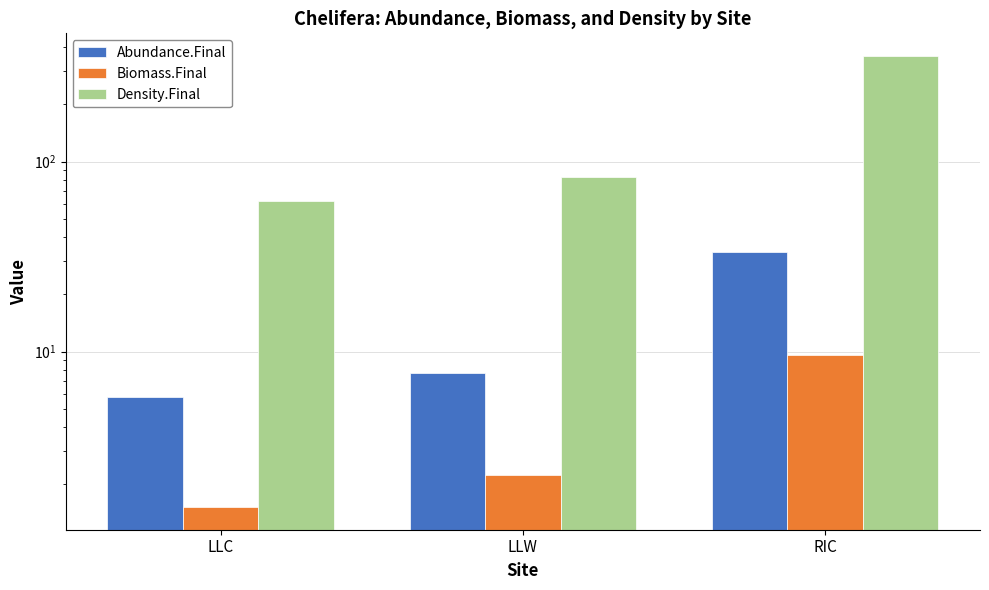

What is the total value across all series at LLC?

69.2